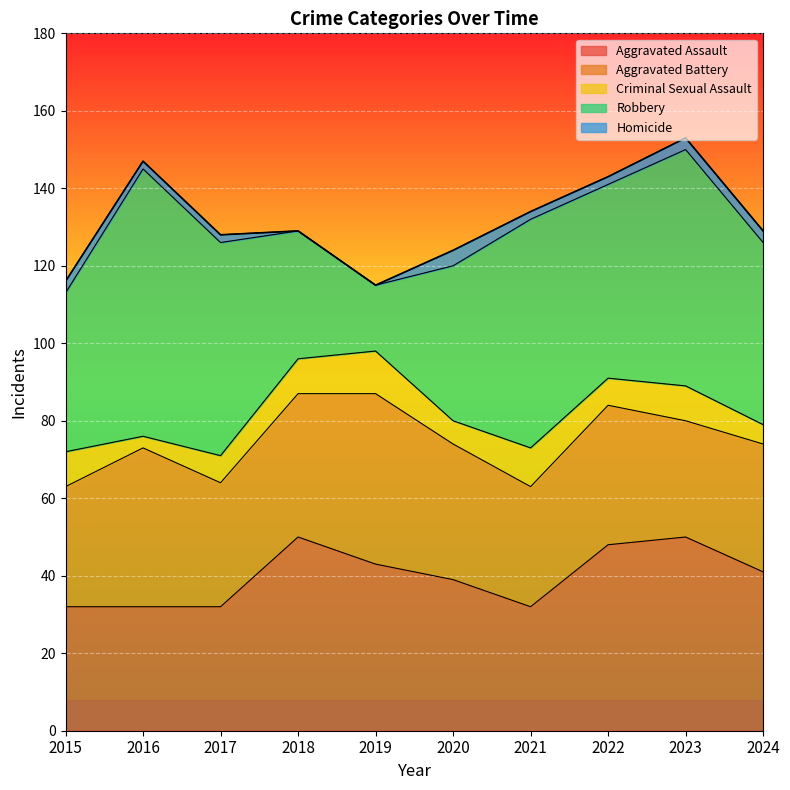

How many categories are shown in the chart?

10